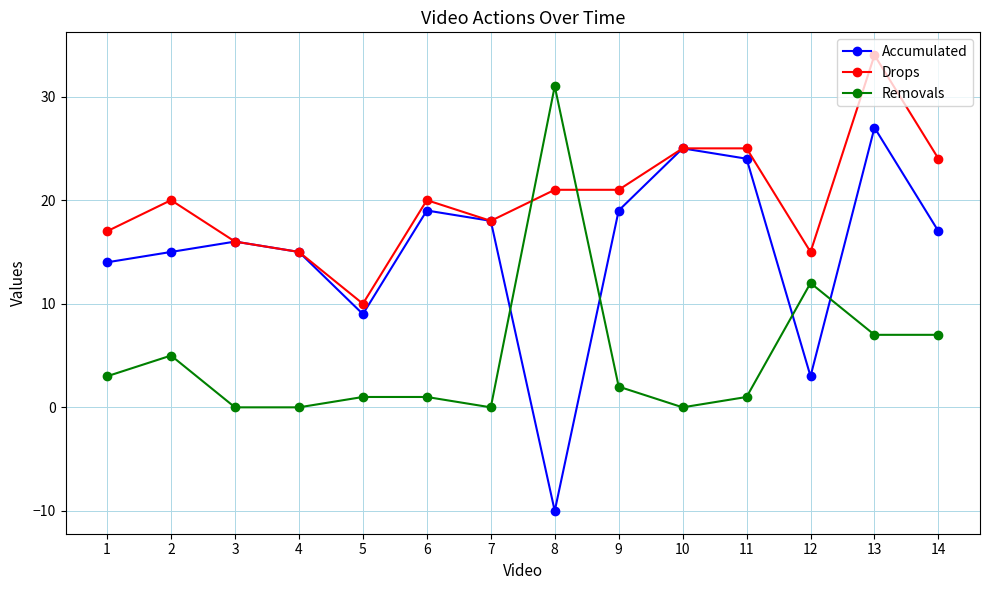

List the series in order of their peak value, lowest first.

Accumulated, Removals, Drops